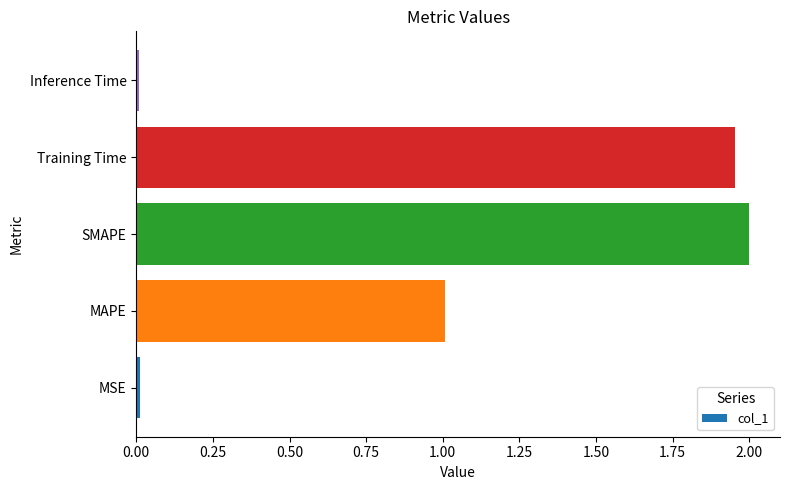

Which category has the highest value across all series?

SMAPE